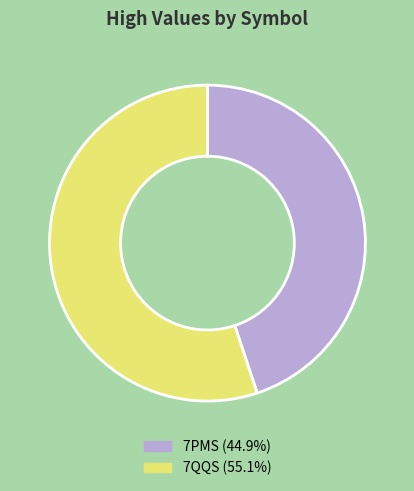

Rank the categories by value from lowest to highest.

7PMS, 7QQS